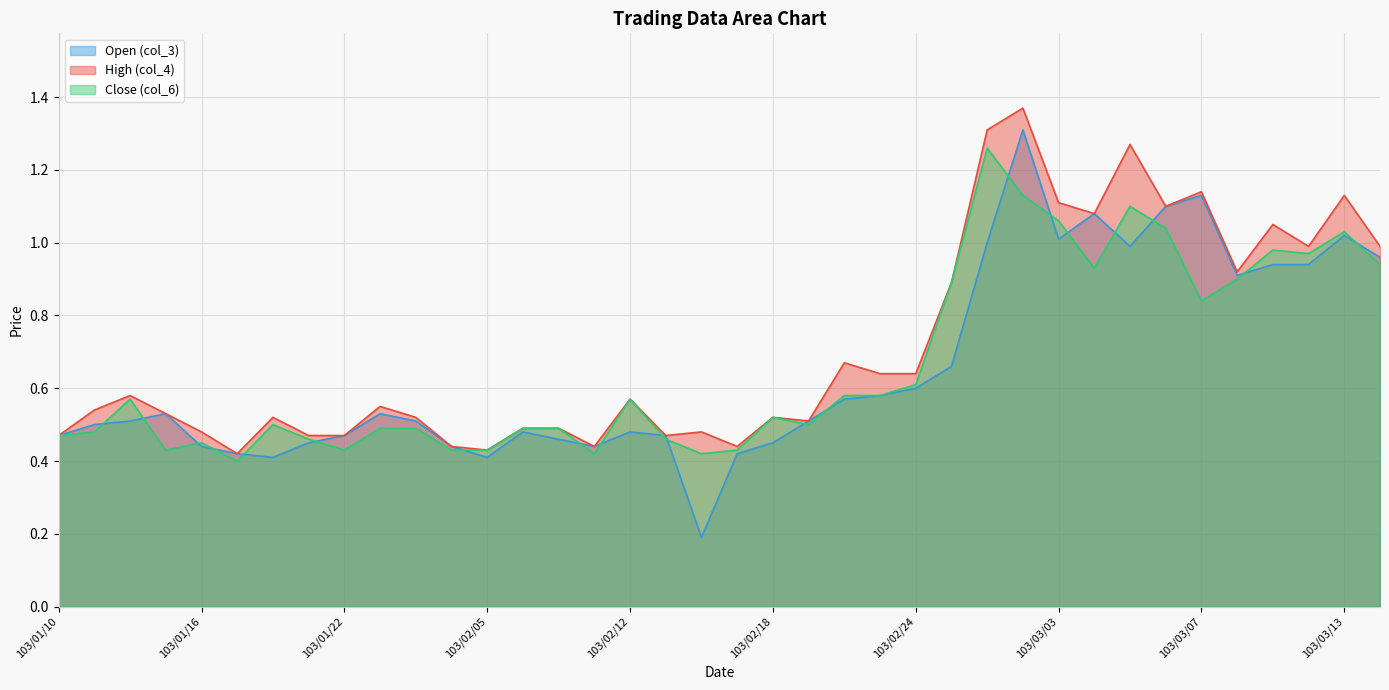

What is the smallest value displayed?

0.2